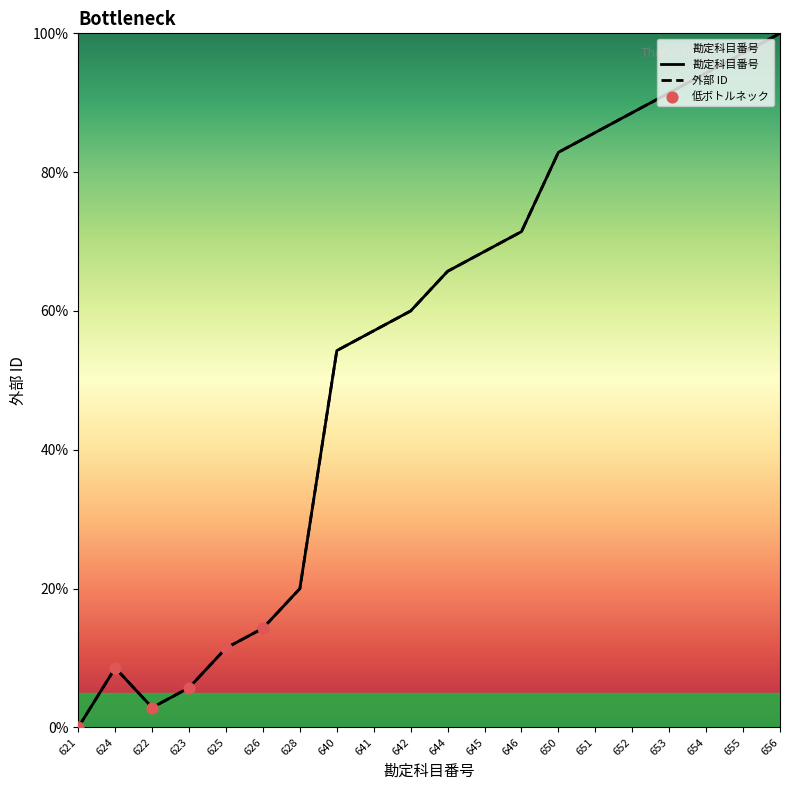

Which series has the largest total across all categories?

勘定科目番号